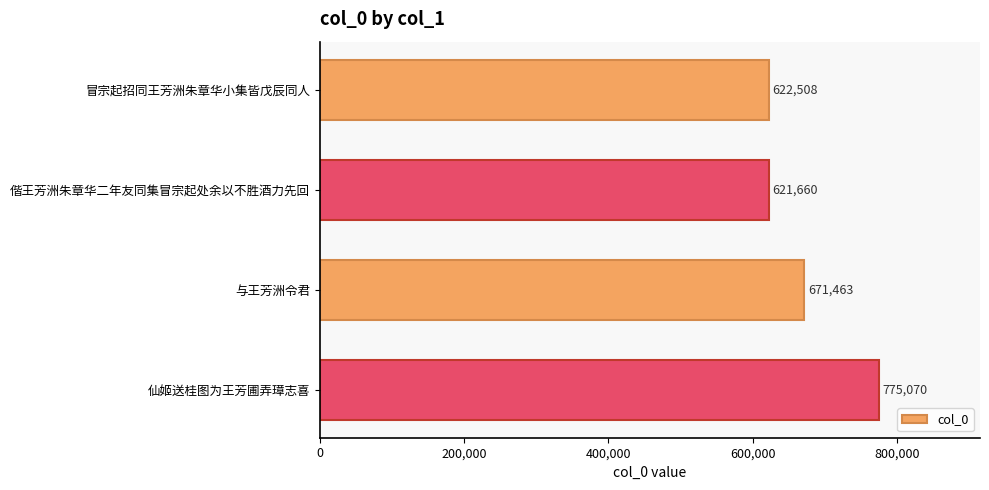

What is the sum of all values?

2690701